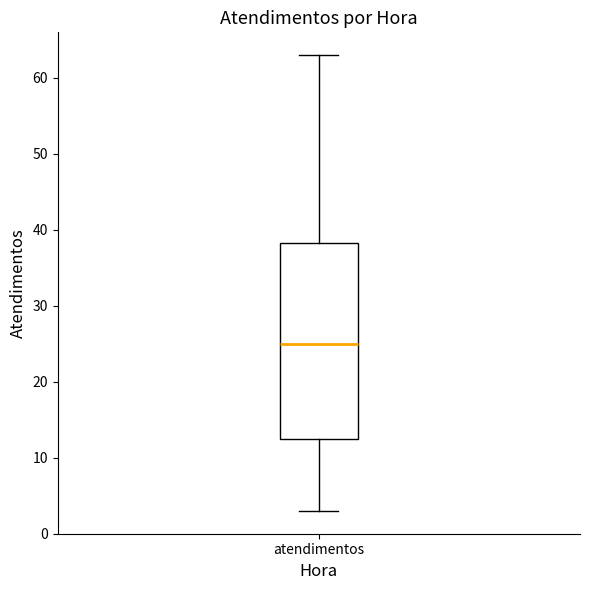

Where is the lower edge of the box for atendimentos on the y-axis? The values are not printed on the chart, so give them approximately, as read against the axis.

13